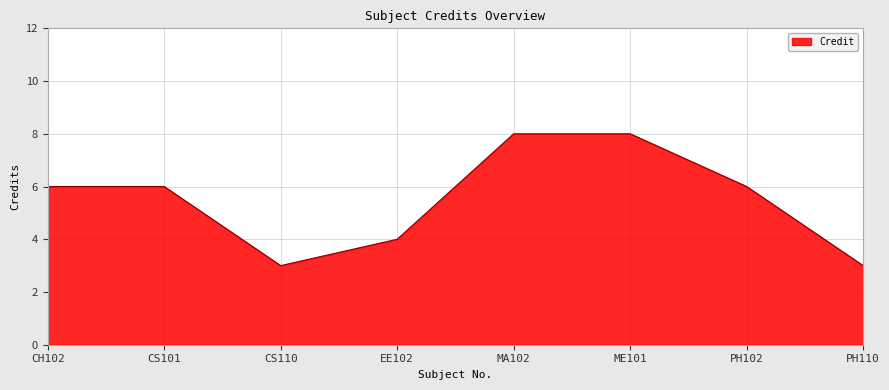

How many distinct data groups are displayed?

1